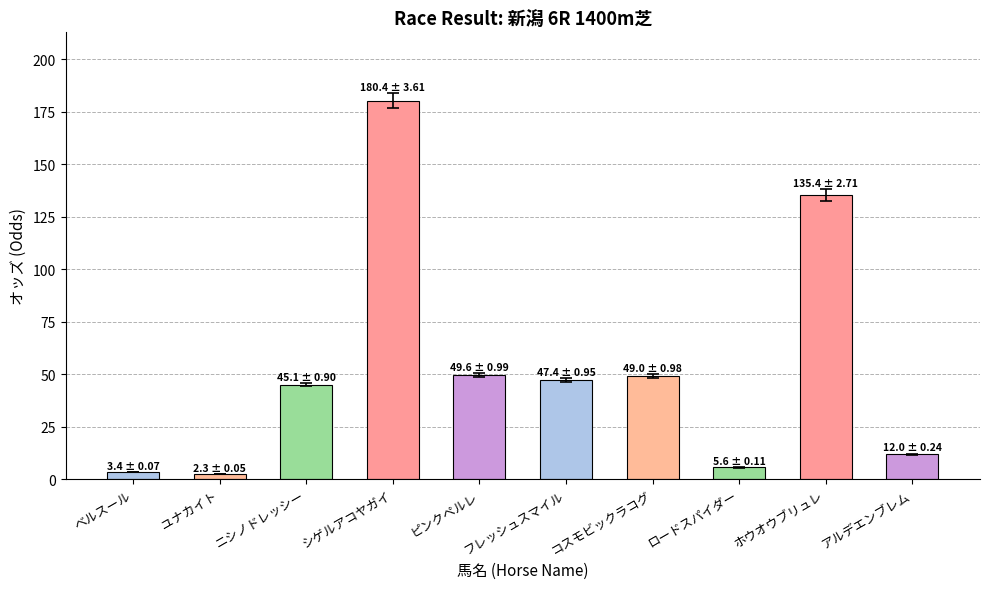

What is the value of the 10th bar from the left?

12.0